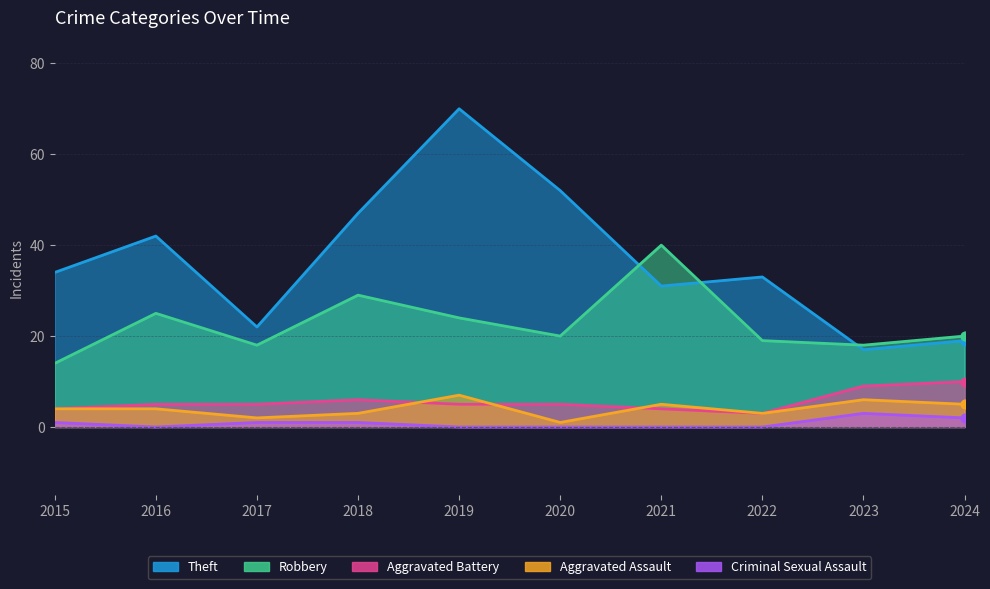

Which series has the widest spread of Y values?

Theft